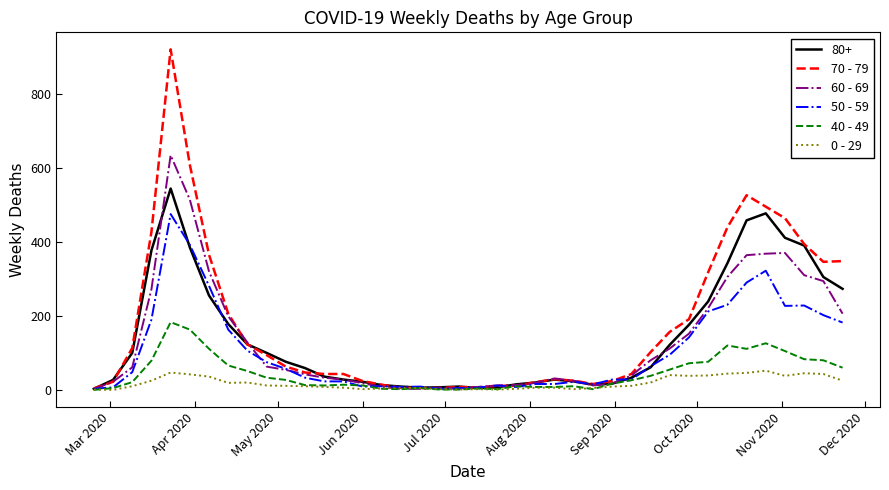

Which series has the widest spread of values?

70 - 79